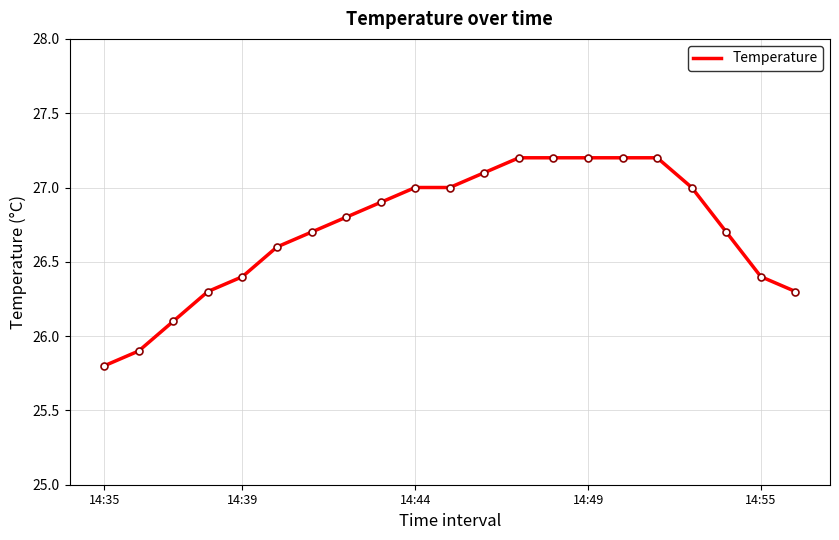

What is the difference between the maximum and minimum values?

1.4